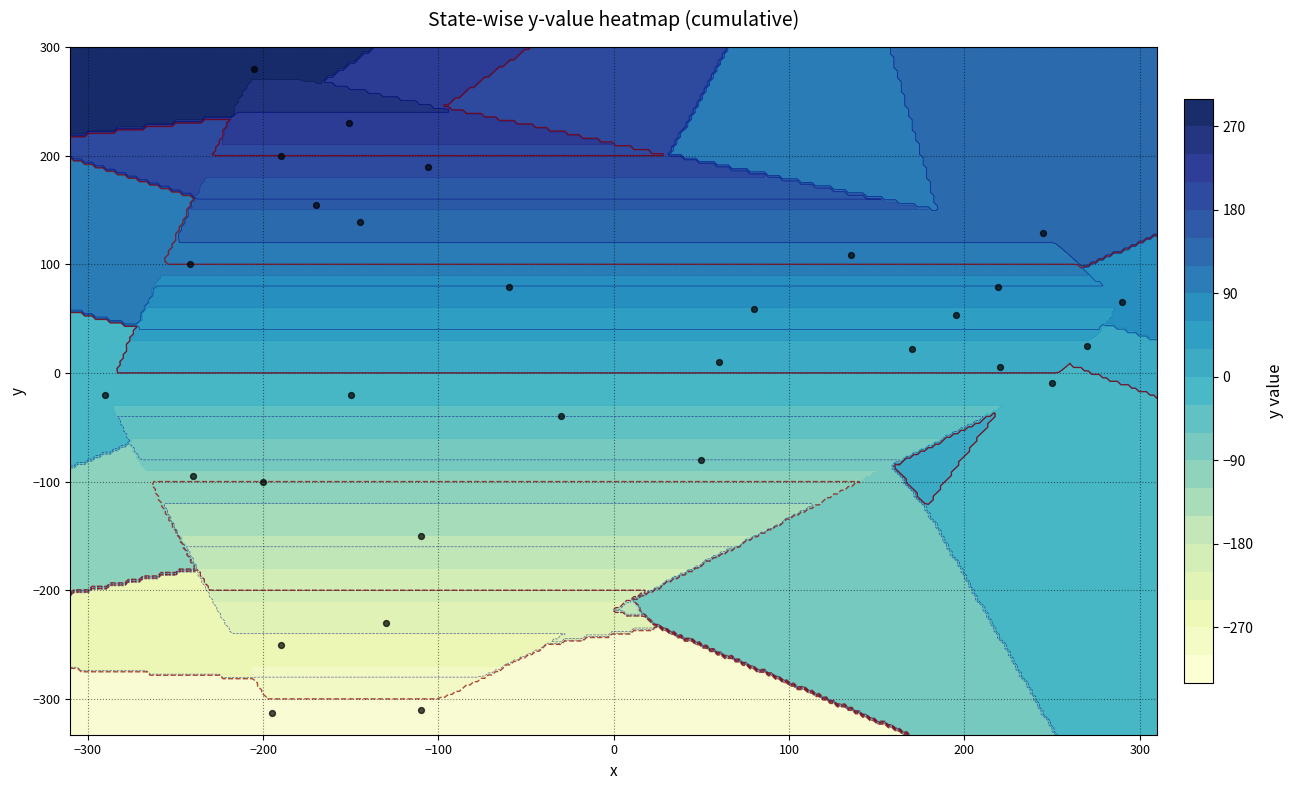

The chart shows a value of 81 at 26. True or false?

False